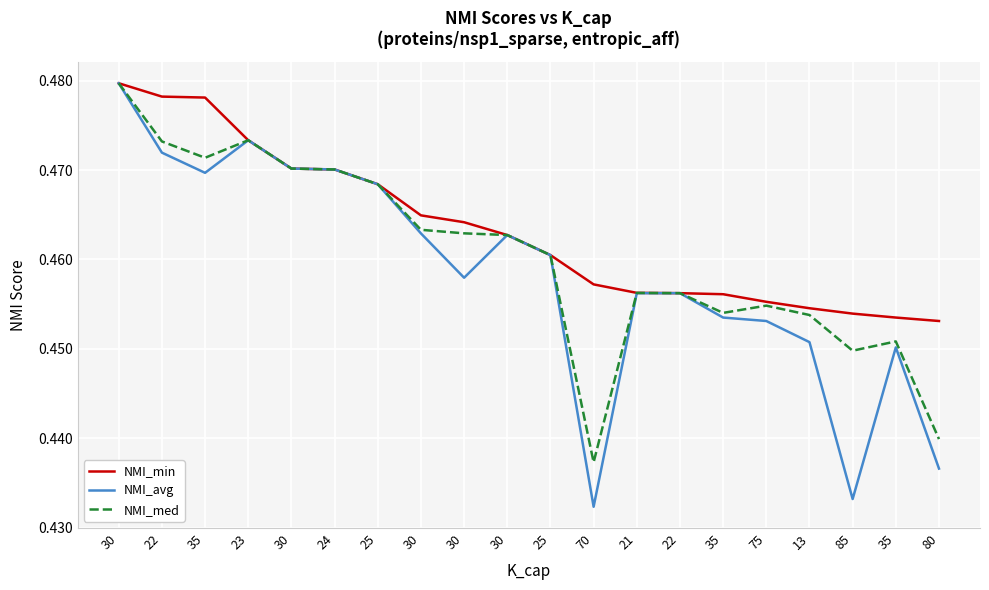

What is the maximum value shown in the chart?

0.5